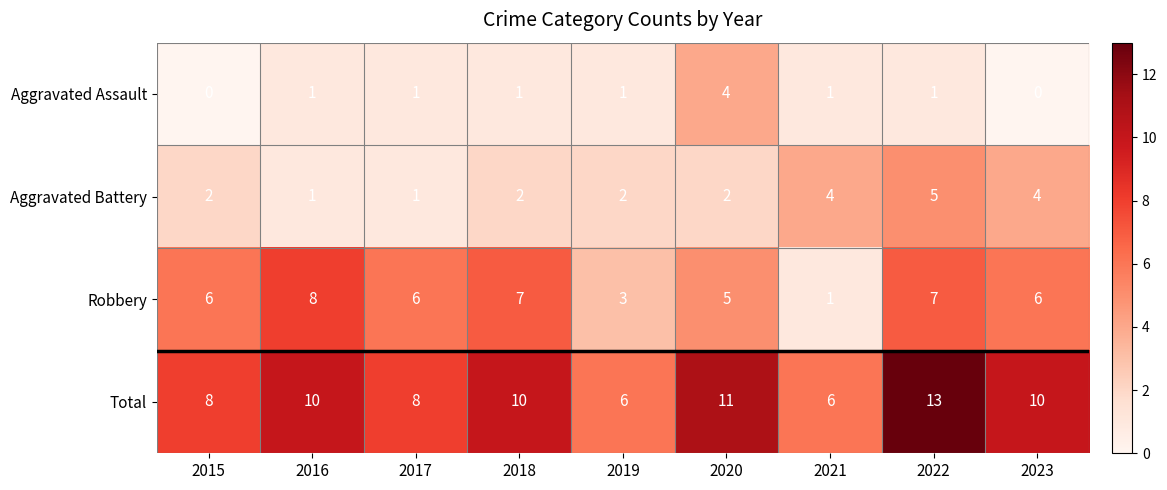

List the series in order of their overall mean, highest first.

Total, Robbery, Aggravated Battery, Aggravated Assault